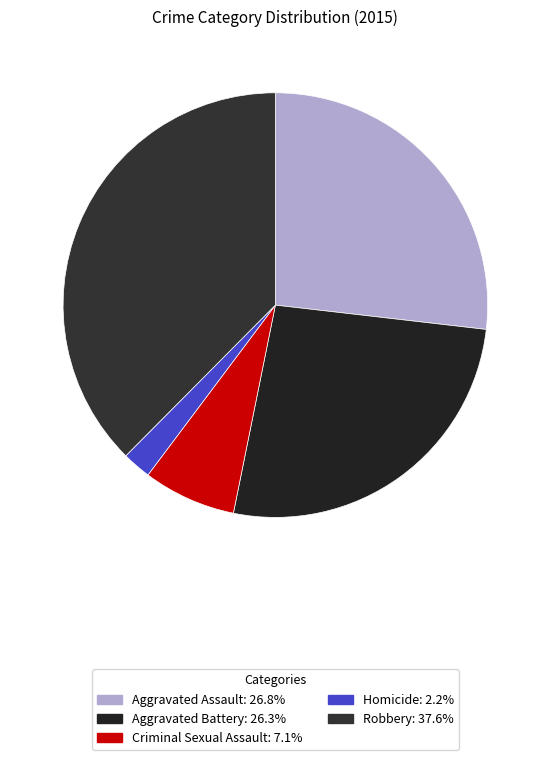

How many slices are in this pie chart?

5